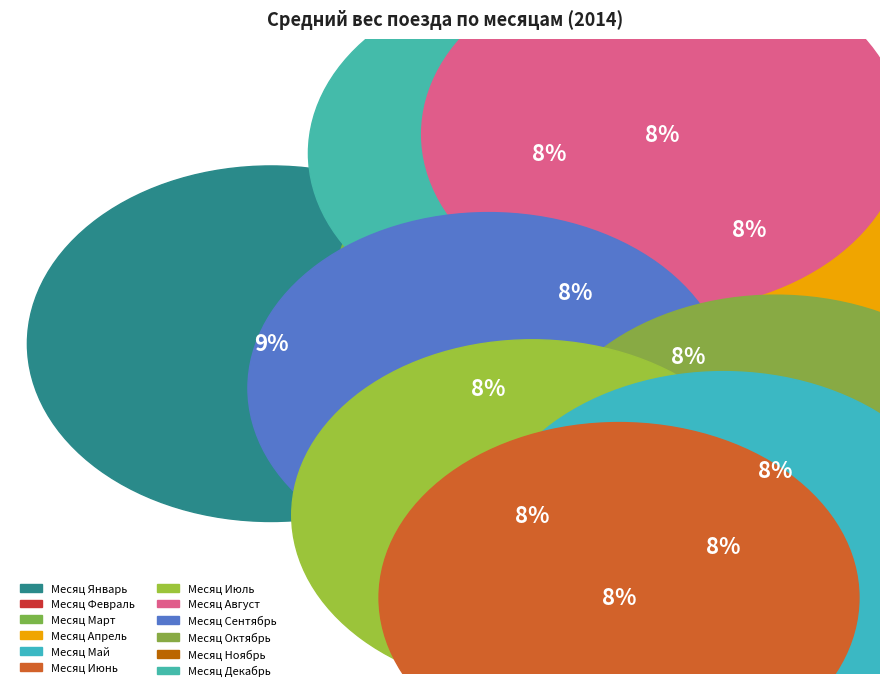

The 3 slice represents 8% of the pie. True or false?

True